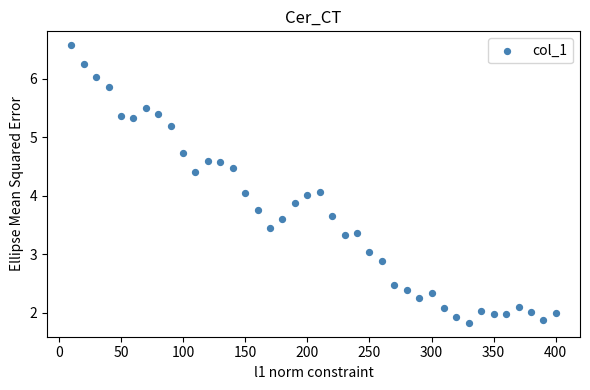

What is the range of X values (max minus min)?

390.0